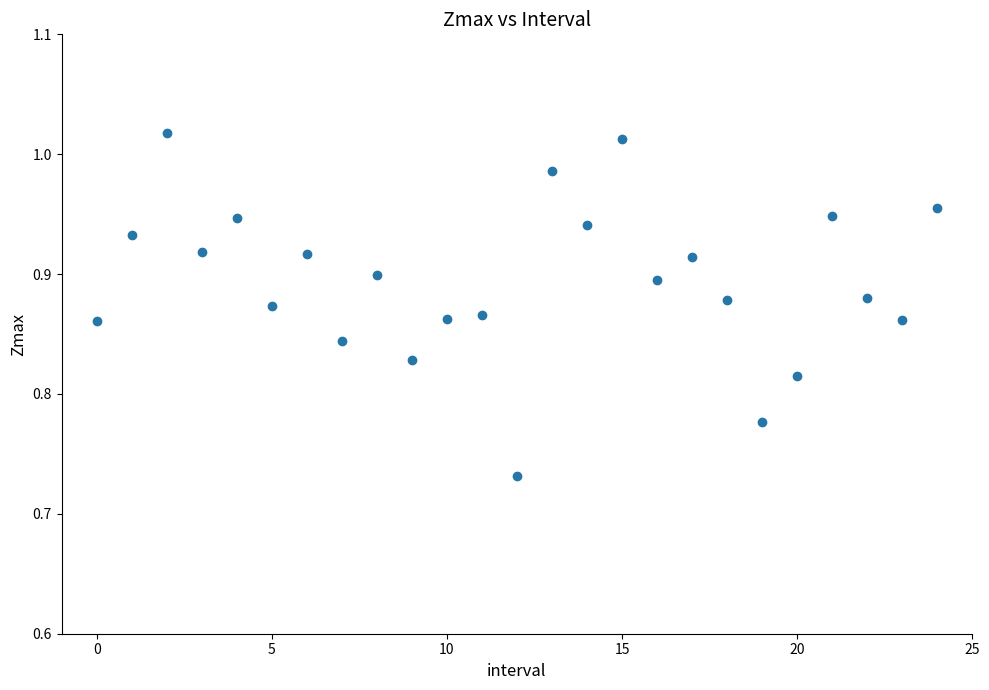

What is the range of Y values (max minus min)?

0.3